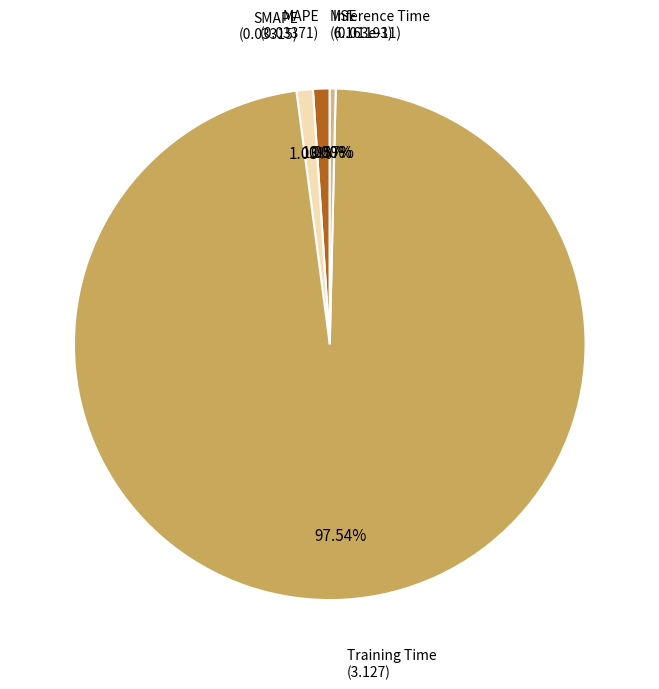

The Training Time slice represents 99% of the pie. True or false?

False